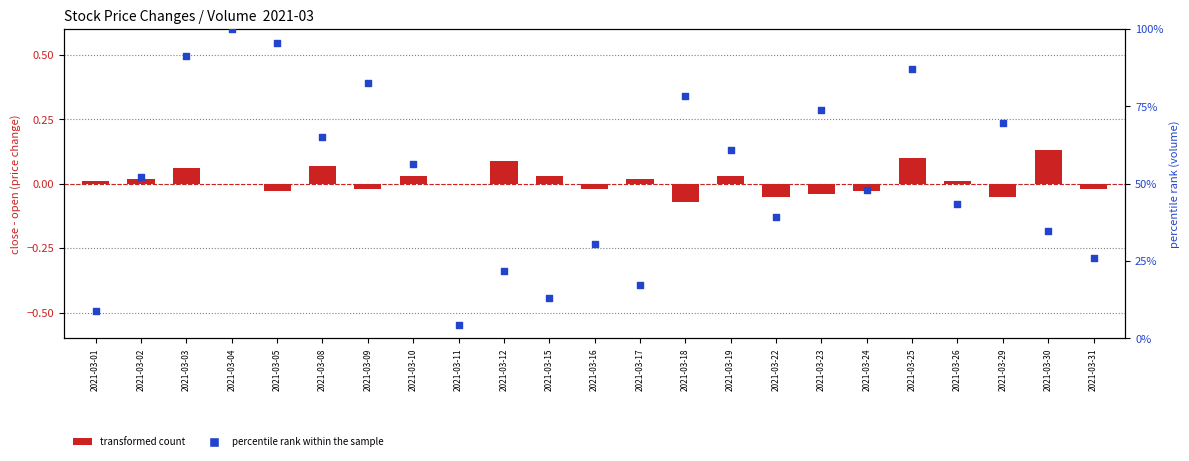

At how many categories does at least one series exceed 64?

9